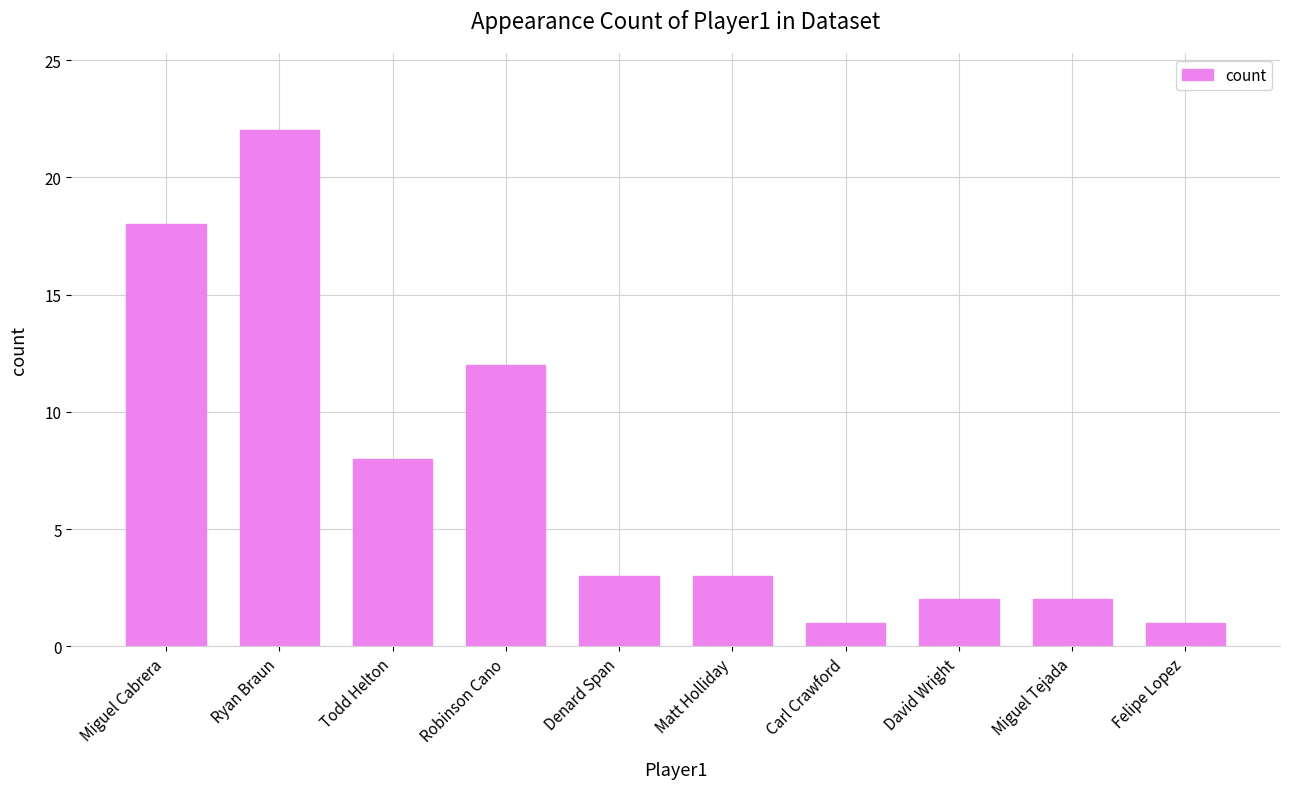

The chart shows a value of 12 at Robinson Cano. True or false?

True